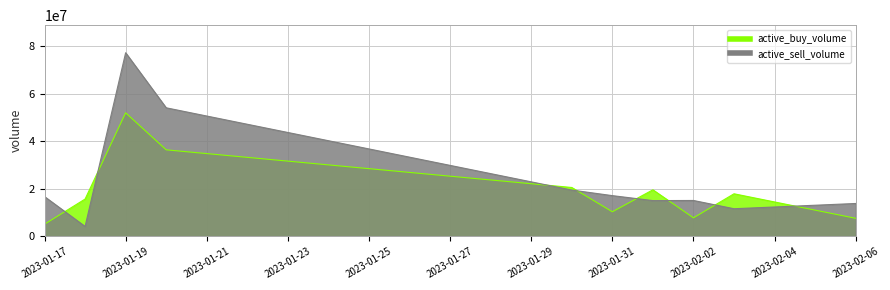

At how many categories does at least one series exceed 42950479?

2